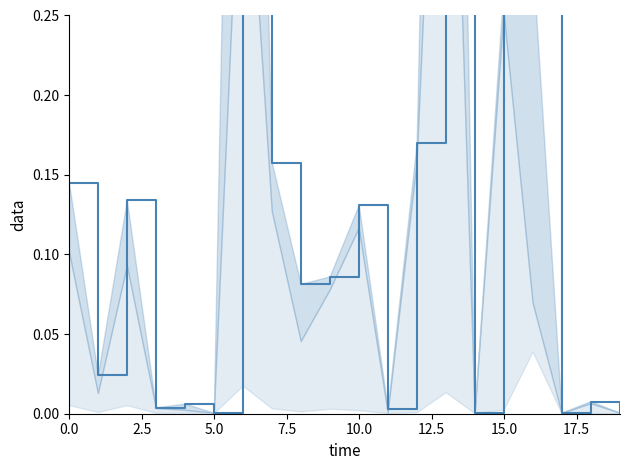

True or false: the data shows 0.0 at 5.0.

False